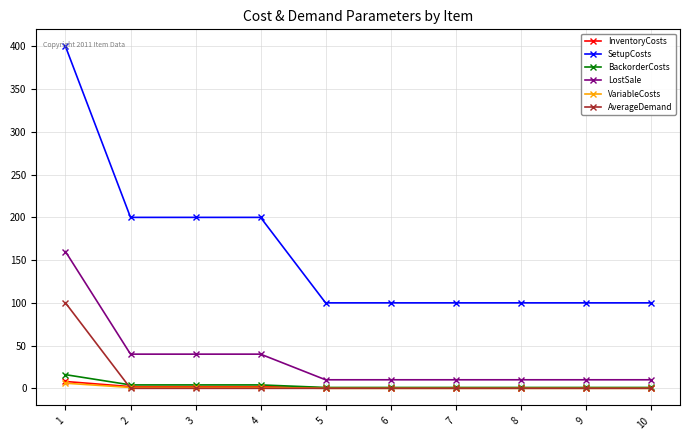

True or false: LostSale and AverageDemand cross at least once.

False